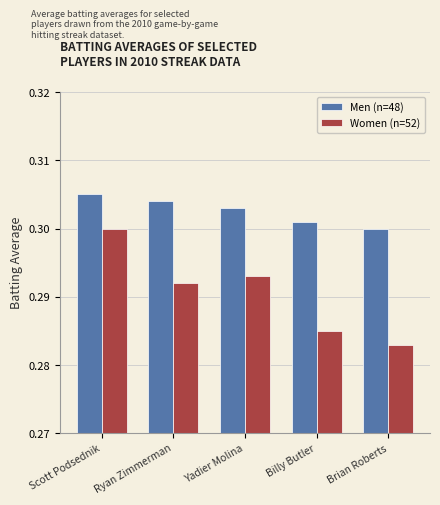

At which category does the chart reach its minimum across all series?

Brian Roberts